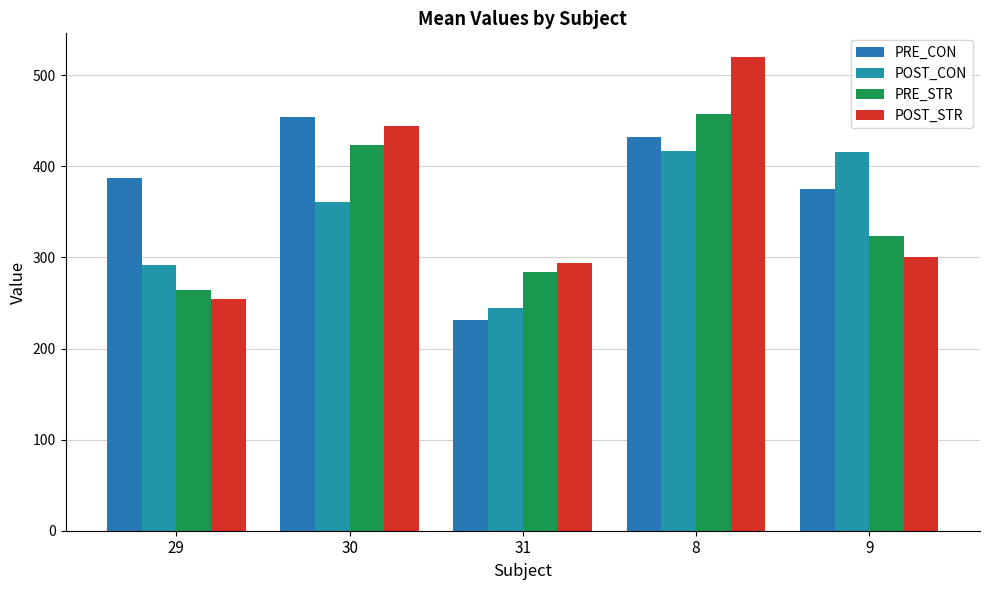

What is the difference between the second highest and minimum values in the POST_CON series?

171.3